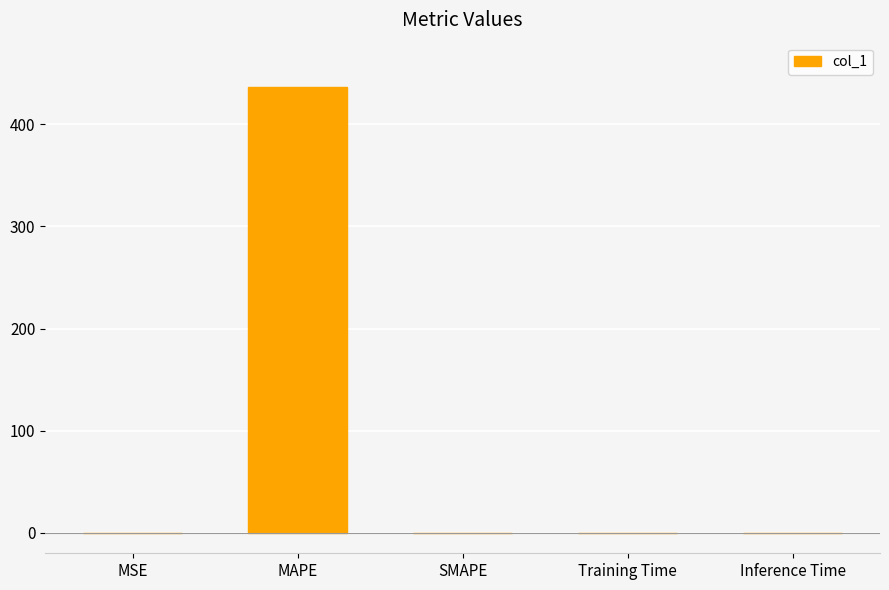

What is the approximate value at MAPE?

437.0